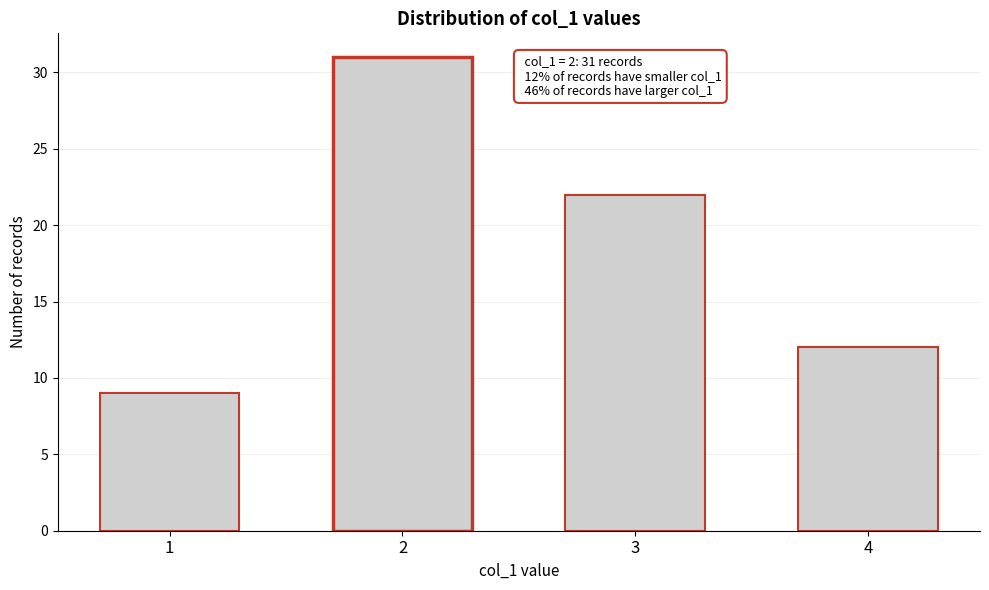

Reading right to left, list all the values displayed in this chart.

12	22	31	9